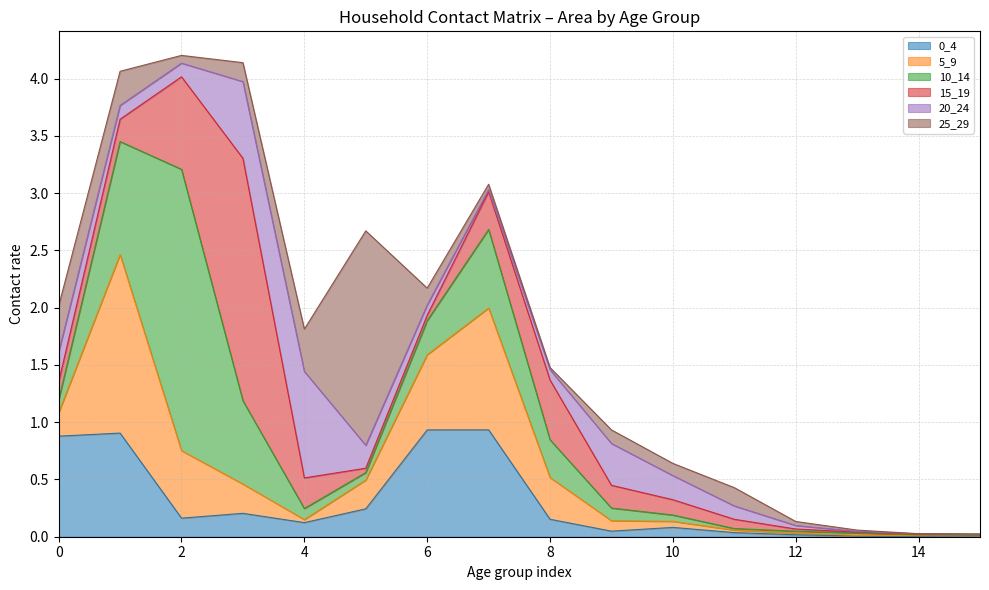

The 5_9 series shows 0.0 at 14. True or false?

False